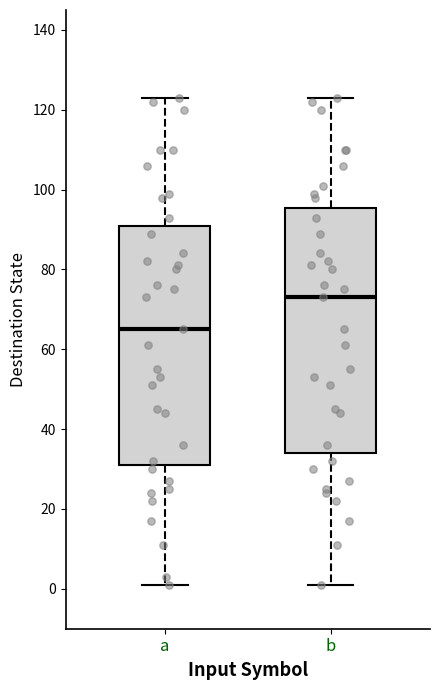

Reading left to right, transcribe this box plot: for each box, give where its median line is, the range the box spans, and where its two whiskers end, as read against the y-axis. The values are not printed on the chart, so give them approximately, as read against the axis.

a: median 66, box 32 to 92, whiskers 2 to 124
b: median 74, box 34 to 96, whiskers 2 to 124